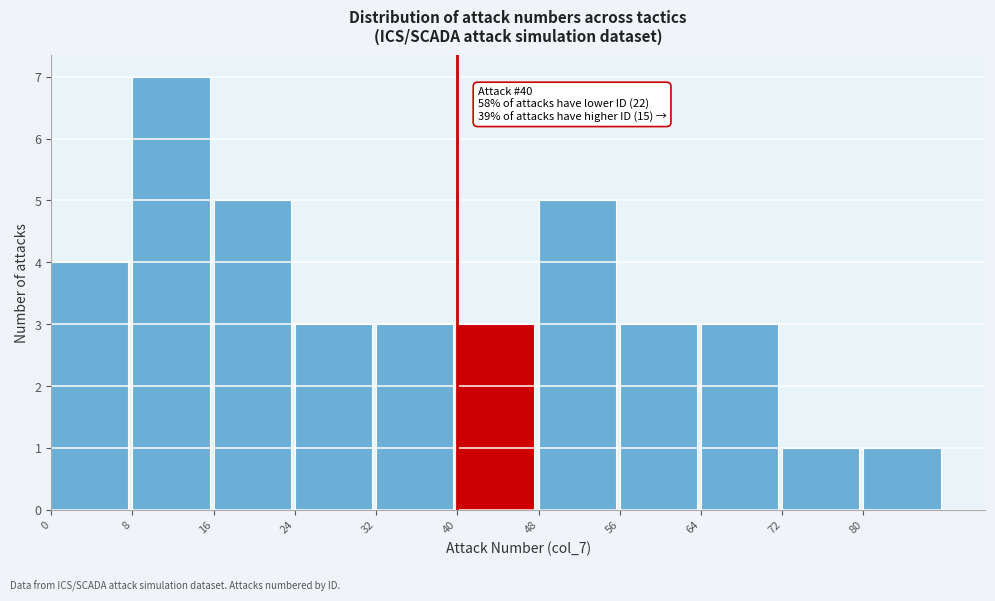

Over which range of the x-axis is the bar tallest?

8 to 16